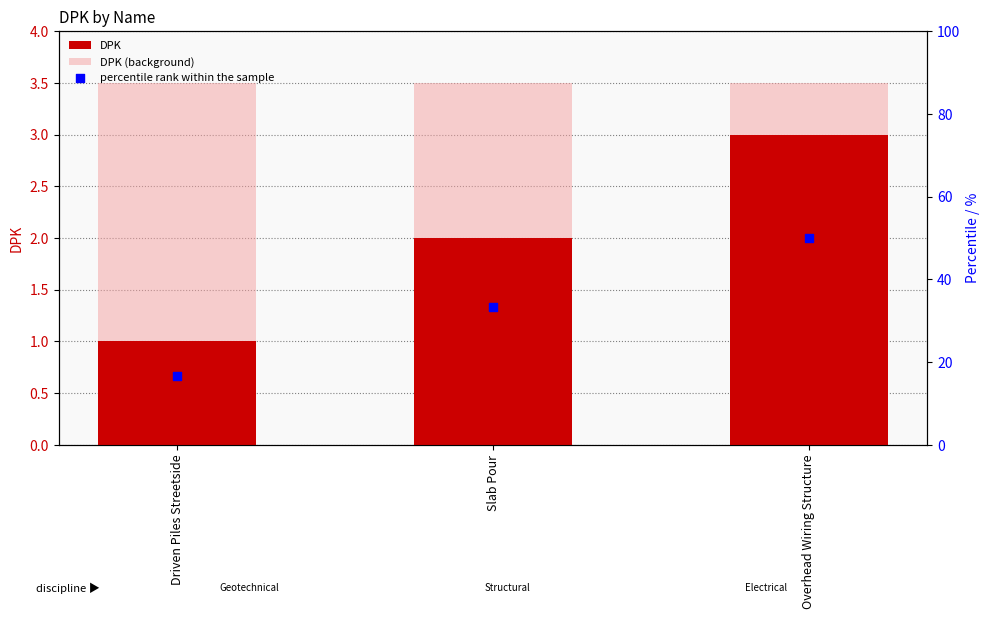

At how many categories does at least one series exceed 47?

1